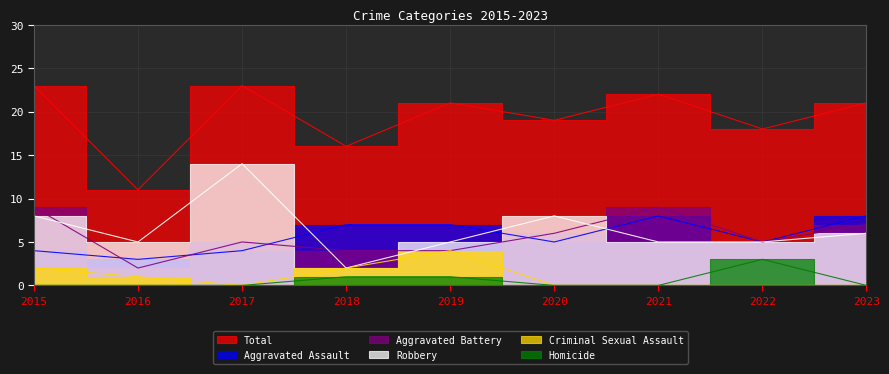

How many Aggravated Battery values are between 4 and 7?

6